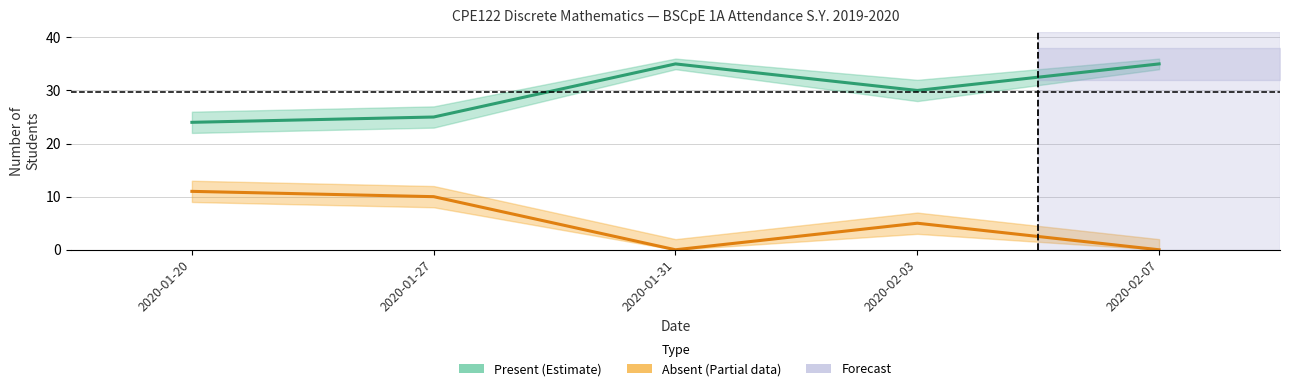

How many interior local peaks does the Absent (Partial) series have?

1